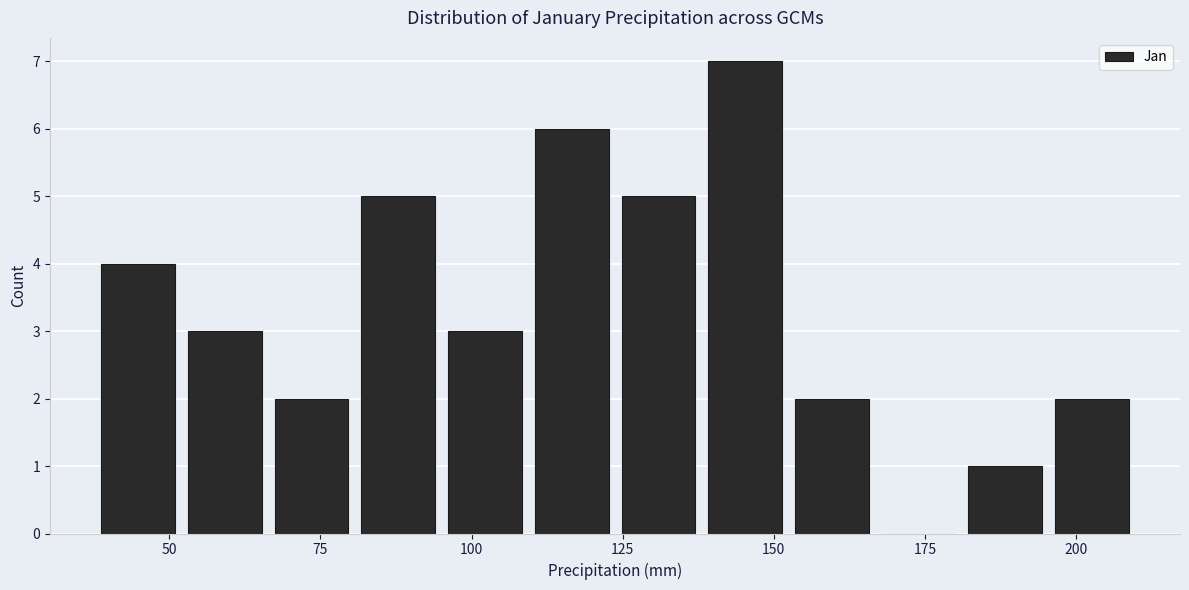

Read against the x-axis, roughly where is the centre of the tallest bar?

145